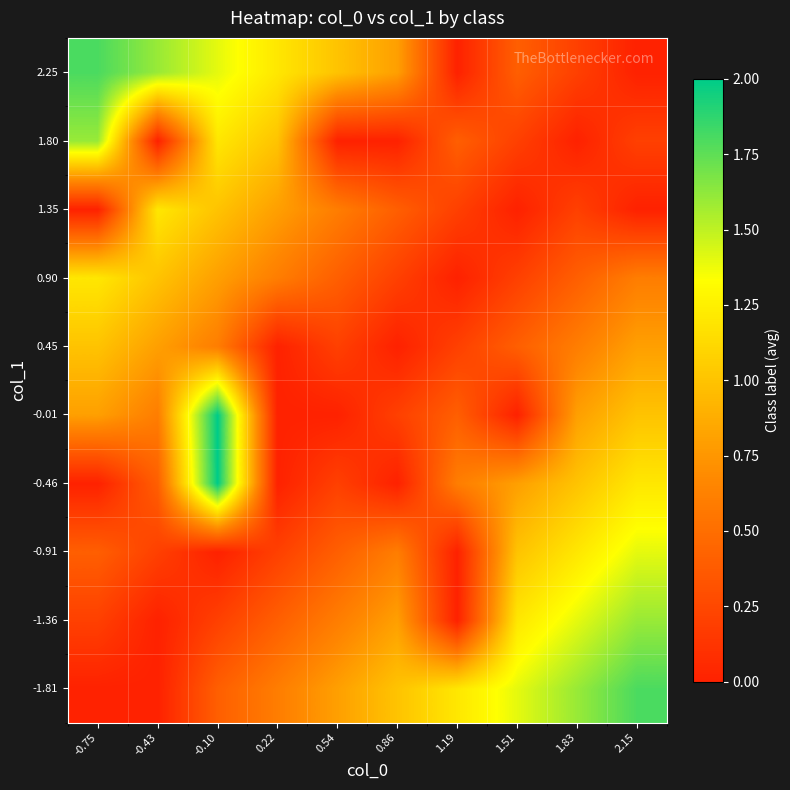

At which category does the chart reach its minimum across all series?

-0.75